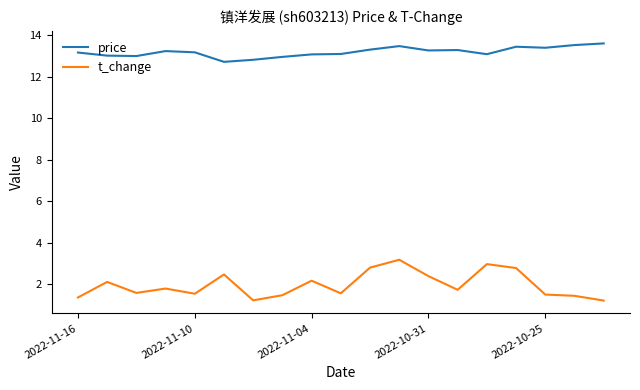

Which series has the largest total across all categories?

price